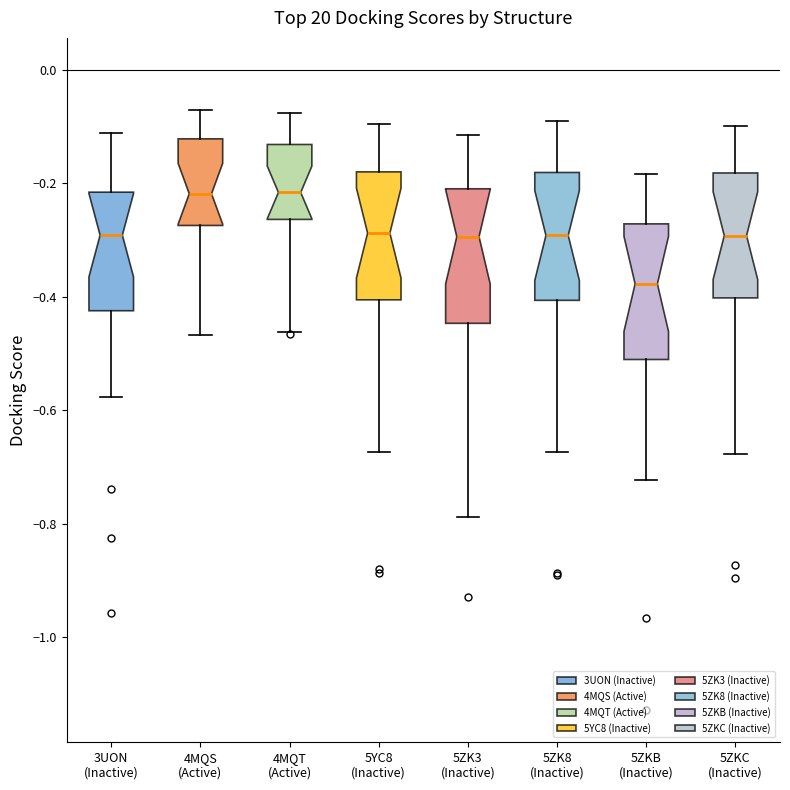

Reading left to right, transcribe this box plot: for each box, give where its median line is, the range the box spans, and where its two whiskers end, as read against the y-axis. The values are not printed on the chart, so give them approximately, as read against the axis.

3UON (Inactive): median -0.30, box -0.42 to -0.22, whiskers -0.58 to -0.12
4MQS (Active): median -0.22, box -0.28 to -0.12, whiskers -0.46 to -0.08
4MQT (Active): median -0.22, box -0.26 to -0.14, whiskers -0.46 to -0.08
5YC8 (Inactive): median -0.28, box -0.40 to -0.18, whiskers -0.68 to -0.10
5ZK3 (Inactive): median -0.30, box -0.44 to -0.20, whiskers -0.78 to -0.12
5ZK8 (Inactive): median -0.30, box -0.40 to -0.18, whiskers -0.68 to -0.10
5ZKB (Inactive): median -0.38, box -0.52 to -0.28, whiskers -0.72 to -0.18
5ZKC (Inactive): median -0.30, box -0.40 to -0.18, whiskers -0.68 to -0.10